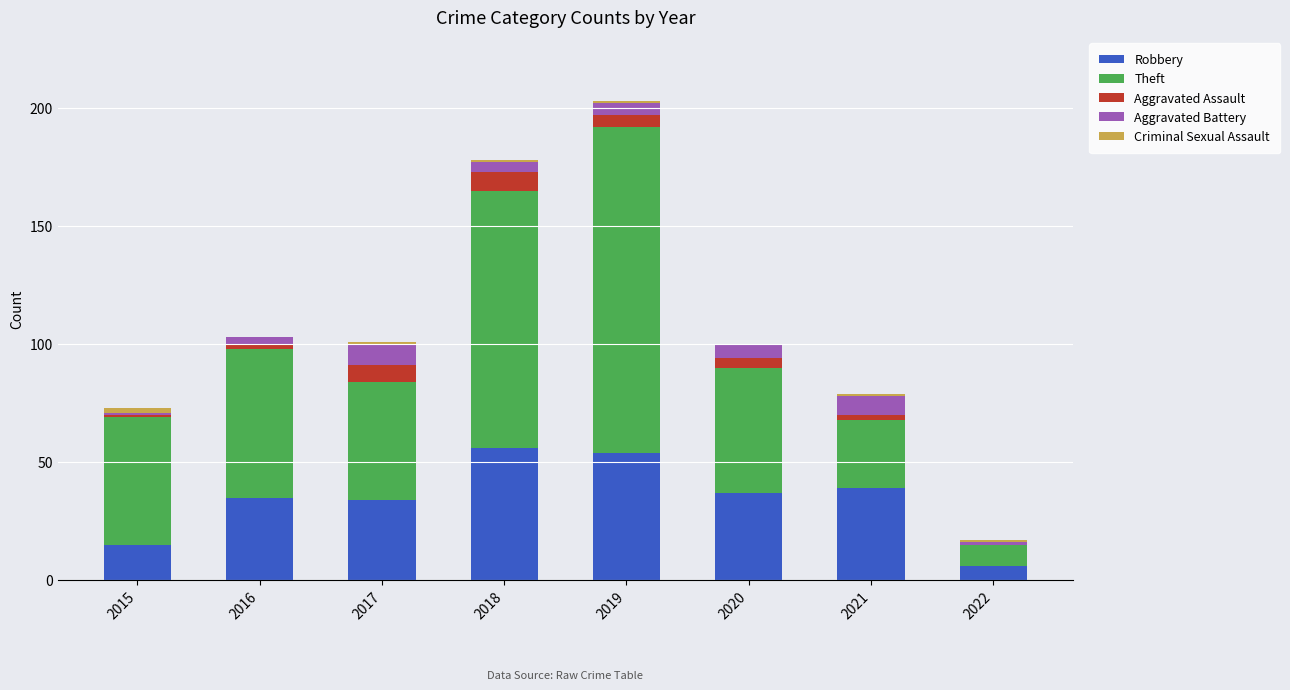

At which category is the sum across all series the highest?

2019